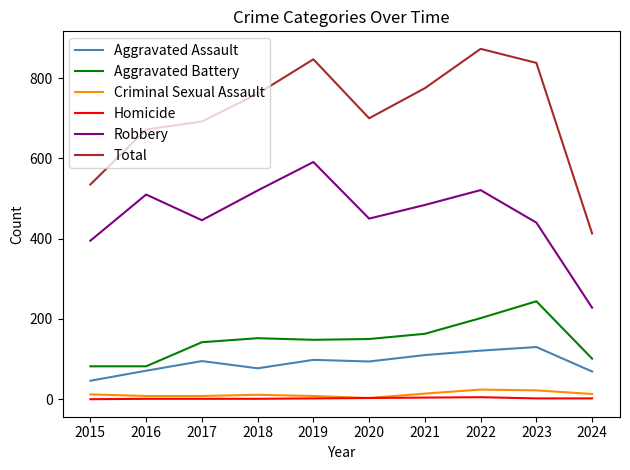

True or false: Aggravated Assault and Homicide intersect in this chart.

False